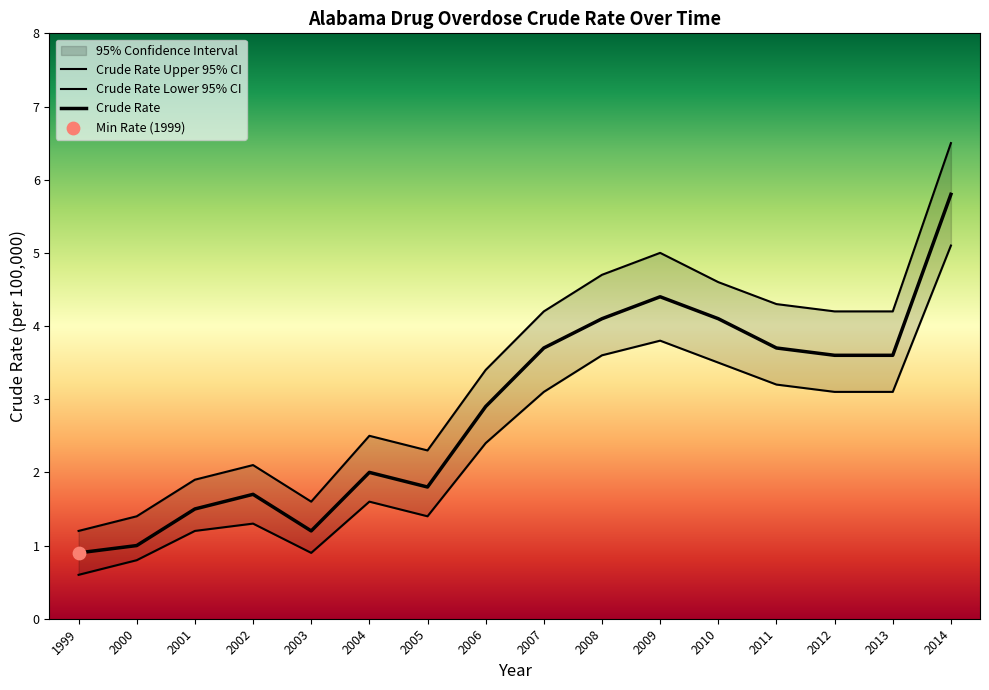

At which category is the sum across all series the highest?

2014